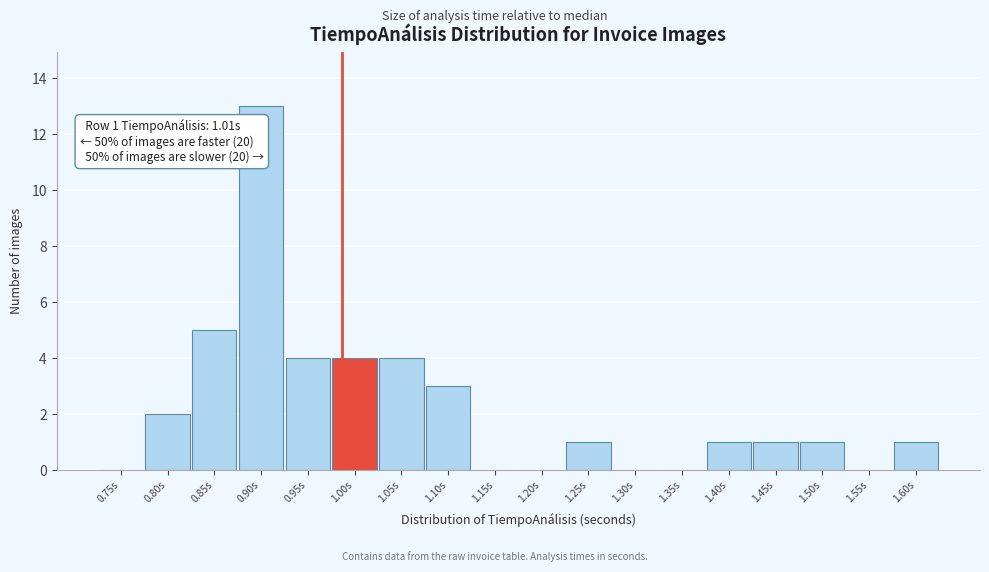

Reading right to left, transcribe all the data shown in this chart.

1.60s=1	1.55s=0	1.50s=1	1.45s=1	1.40s=1	1.35s=0	1.30s=0	1.25s=1	1.20s=0	1.15s=0	1.10s=3	1.05s=4	1.00s=4	0.95s=4	0.90s=13	0.85s=5	0.80s=2	0.75s=0